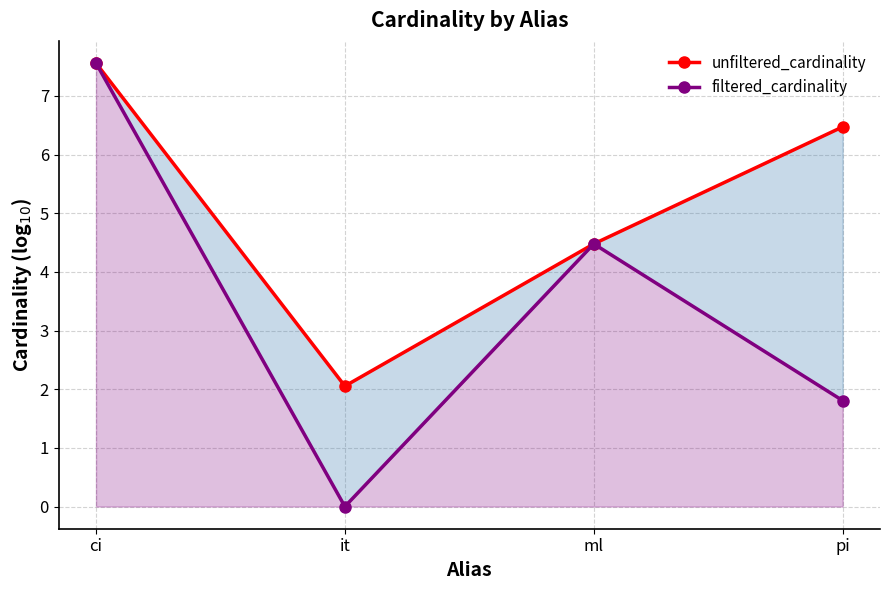

Is it true that filtered_cardinality equals 5.1 at it?

False